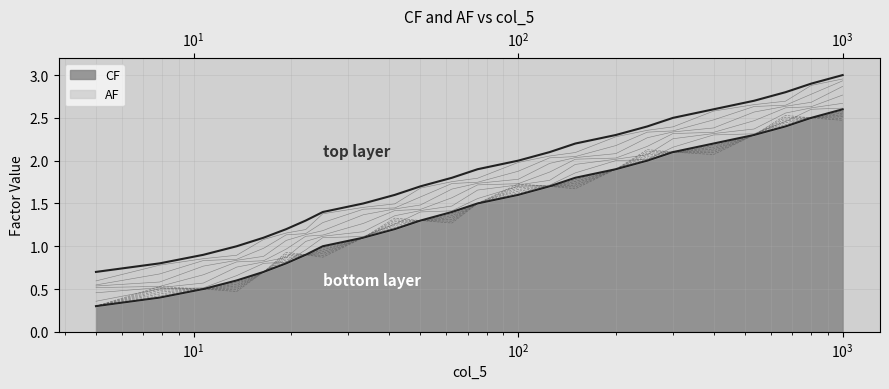

What is the minimum value for CF?

0.3